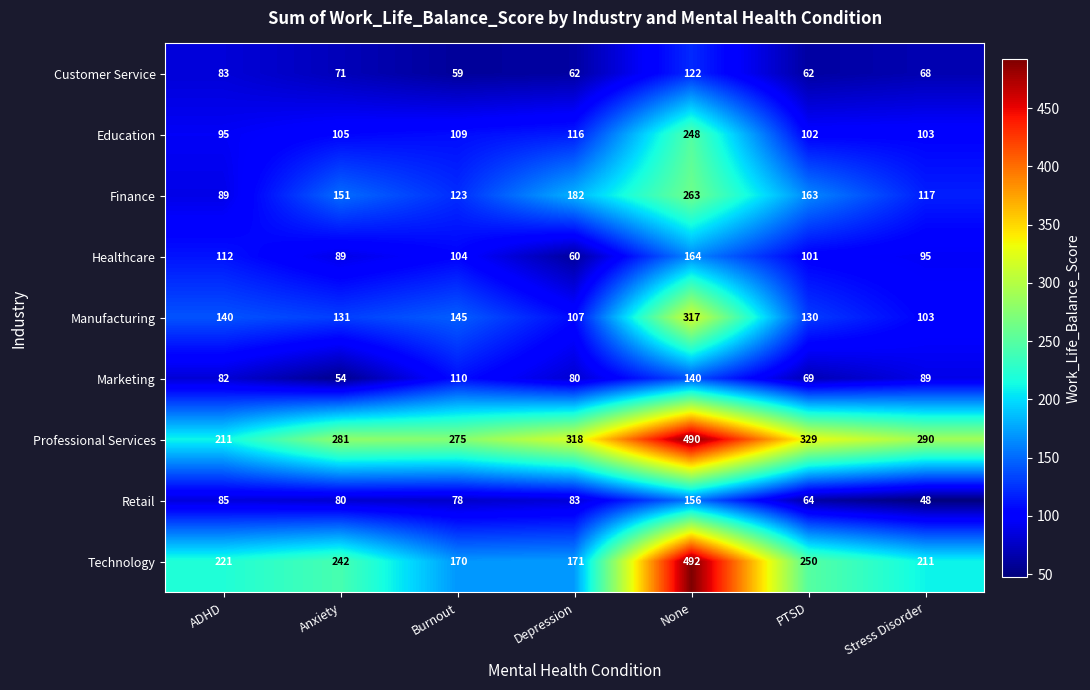

What is the total value across all series at Anxiety?

1204